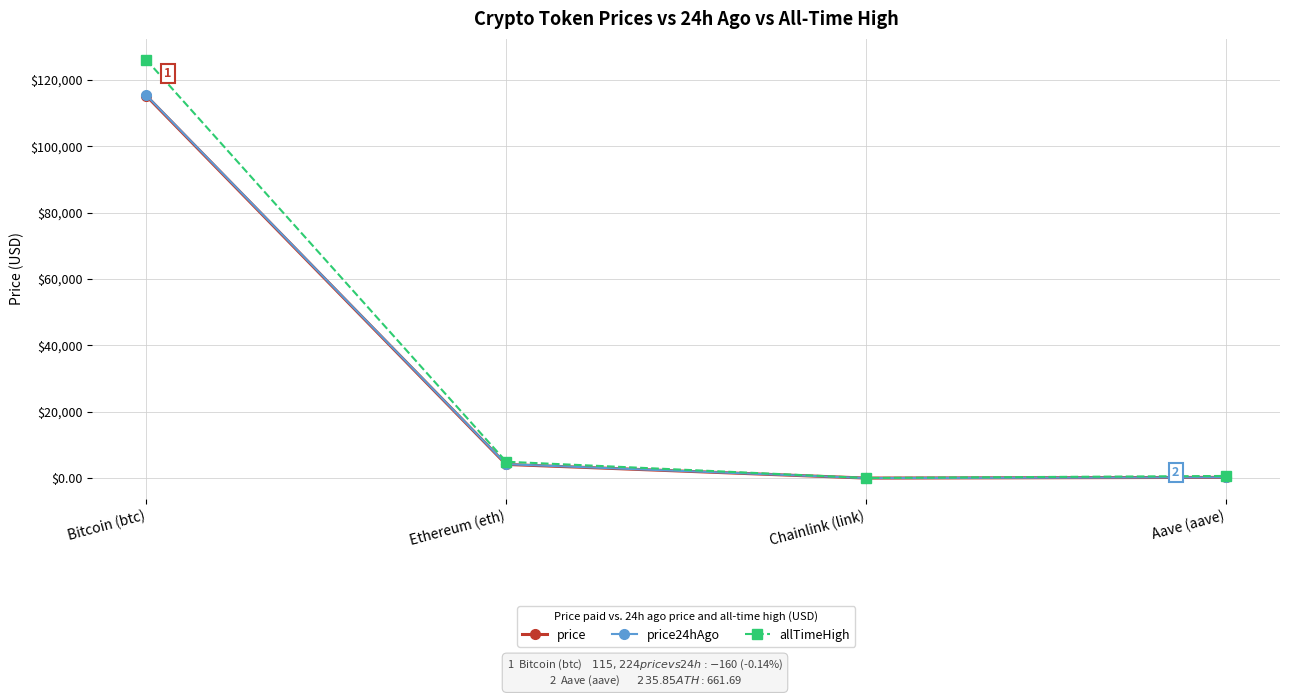

What is the label of the 2nd point from the left?

Ethereum (eth)